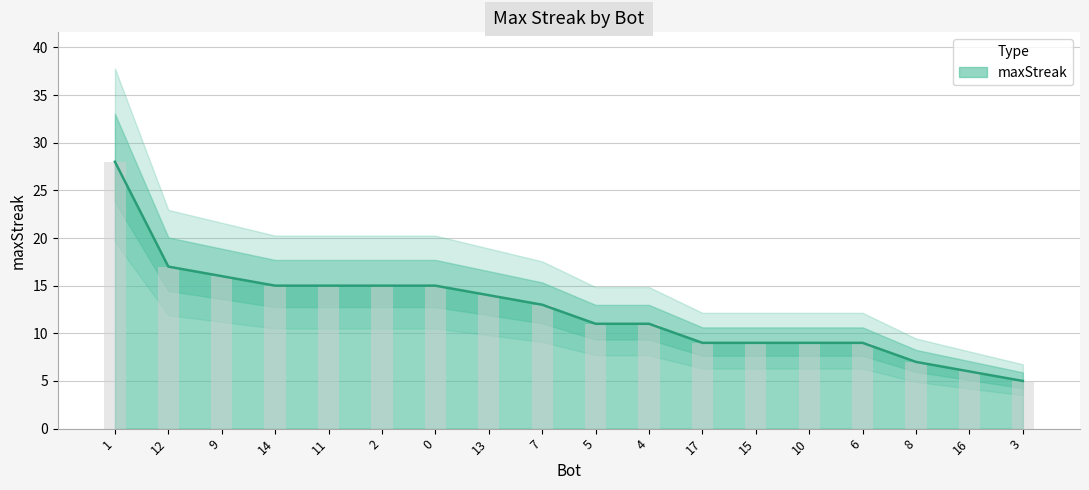

Rank the categories by value from lowest to highest.

3, 16, 8, 17, 15, 10, 6, 5, 4, 7, 13, 14, 11, 2, 0, 9, 12, 1